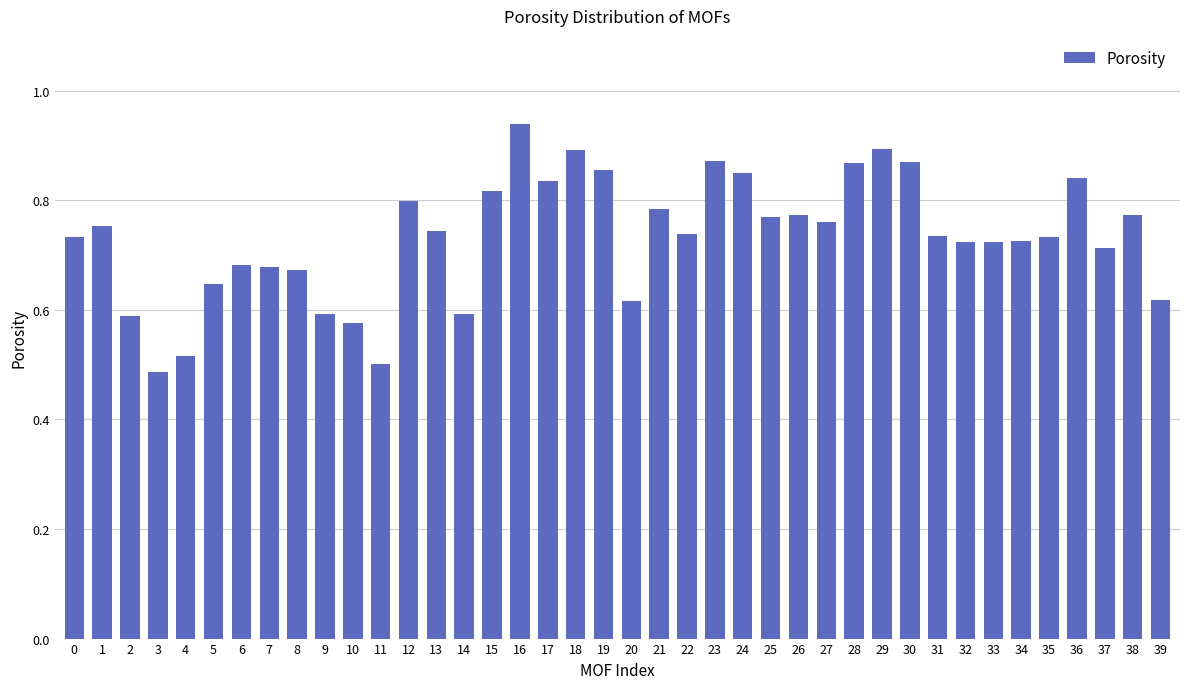

Count the values in the range 0 to 1.

40